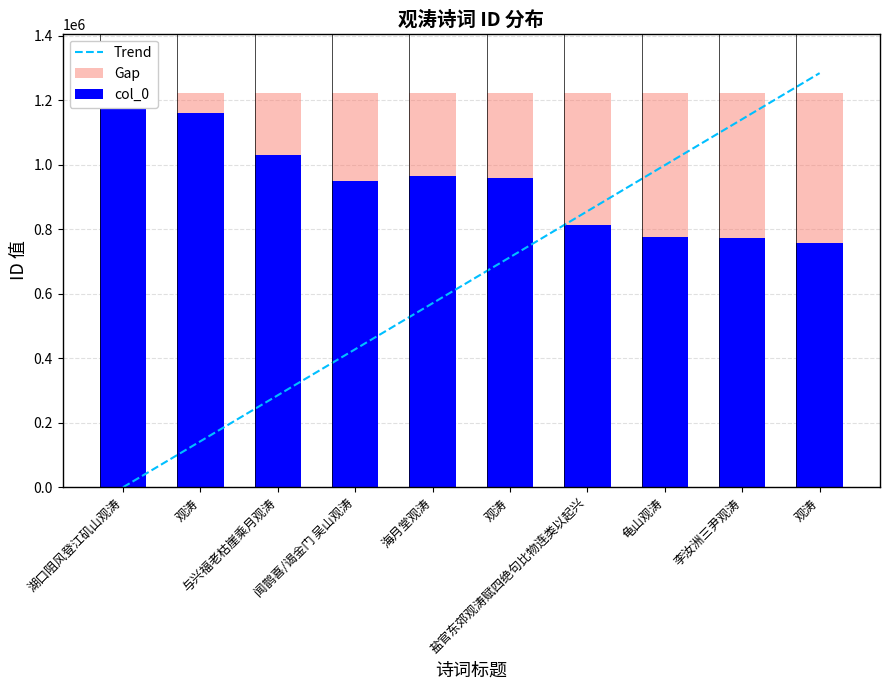

Reading left to right, what are all the values shown in this chart?

Trend: 0.0	142637.1	285274.3	427911.4	570548.5	713185.7	855822.8	998459.9	1141097.1	1283734.2
Gap: 1222604.0	1222604.0	1222604.0	1222604.0	1222604.0	1222604.0	1222604.0	1222604.0	1222604.0	1222604.0
col_0: 1222604.0	1161444.0	1028432.0	949565.0	965366.0	959351.0	812709.0	776450.0	772870.0	756221.0